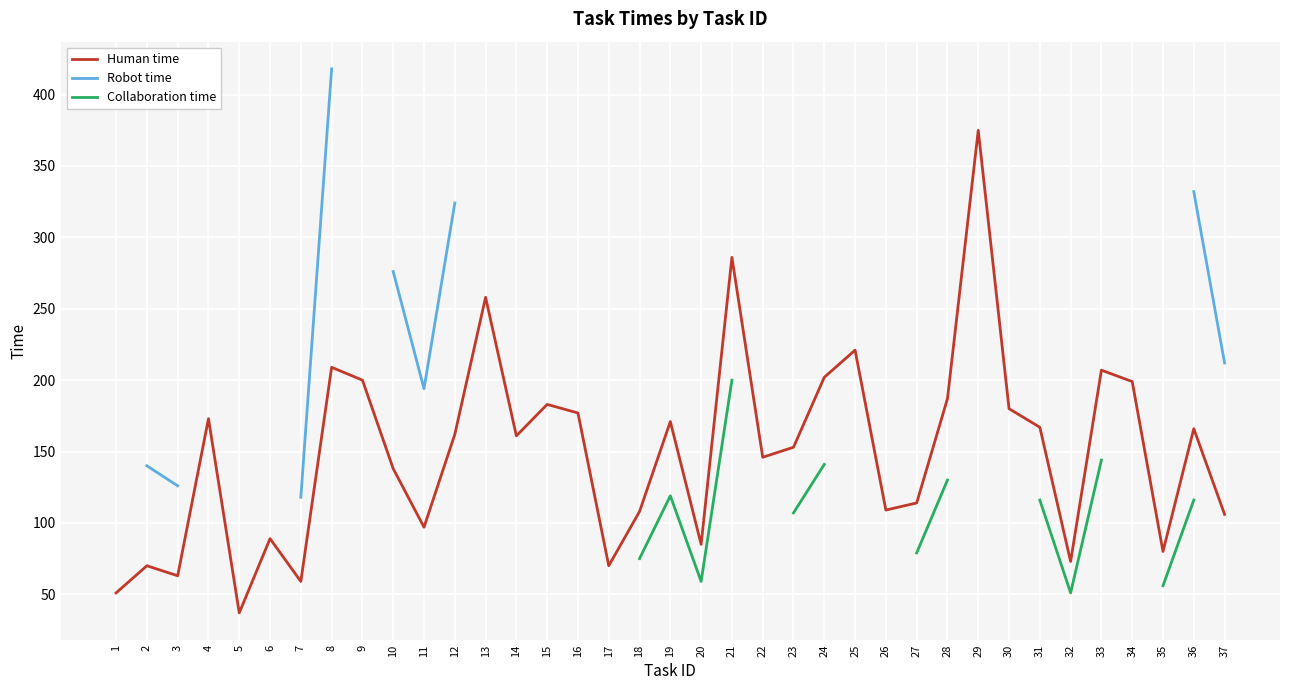

The value of Human time at 3 is 63.0. True or false?

True